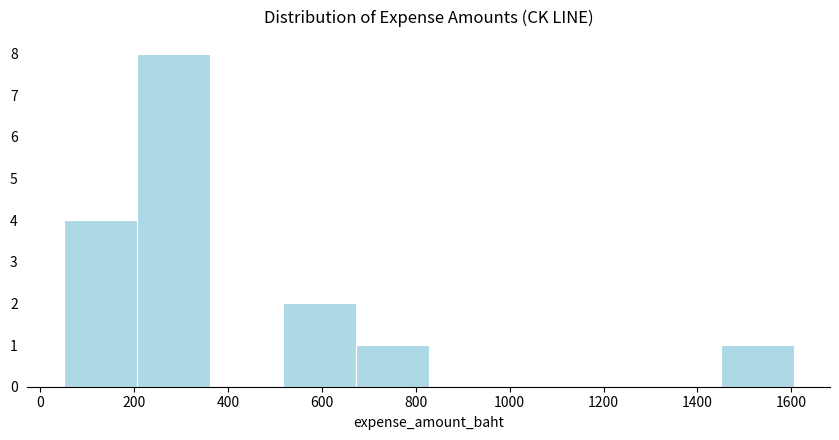

Reading left to right, transcribe this chart: for each bar, give the range it covers on the x-axis and its height. Neither the bar edges nor the heights are printed on the chart, so give them approximately, as read against the axes.

60 to 200: 4
200 to 360: 8
360 to 520: 0
520 to 680: 2
680 to 820: 1
820 to 980: 0
980 to 1140: 0
1140 to 1300: 0
1300 to 1440: 0
1440 to 1600: 1